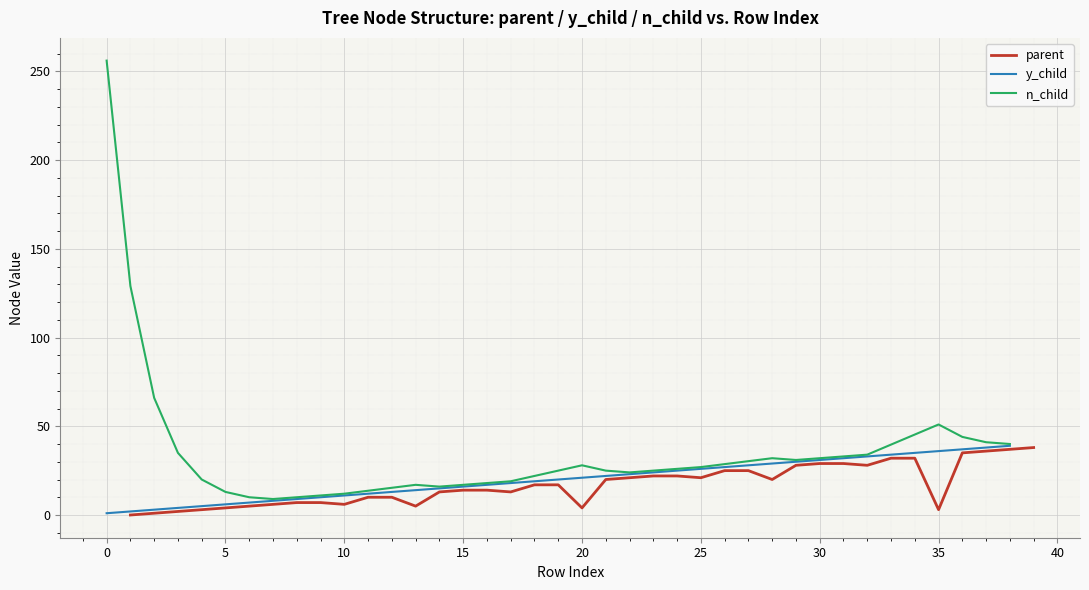

How many lines are shown in the chart?

3